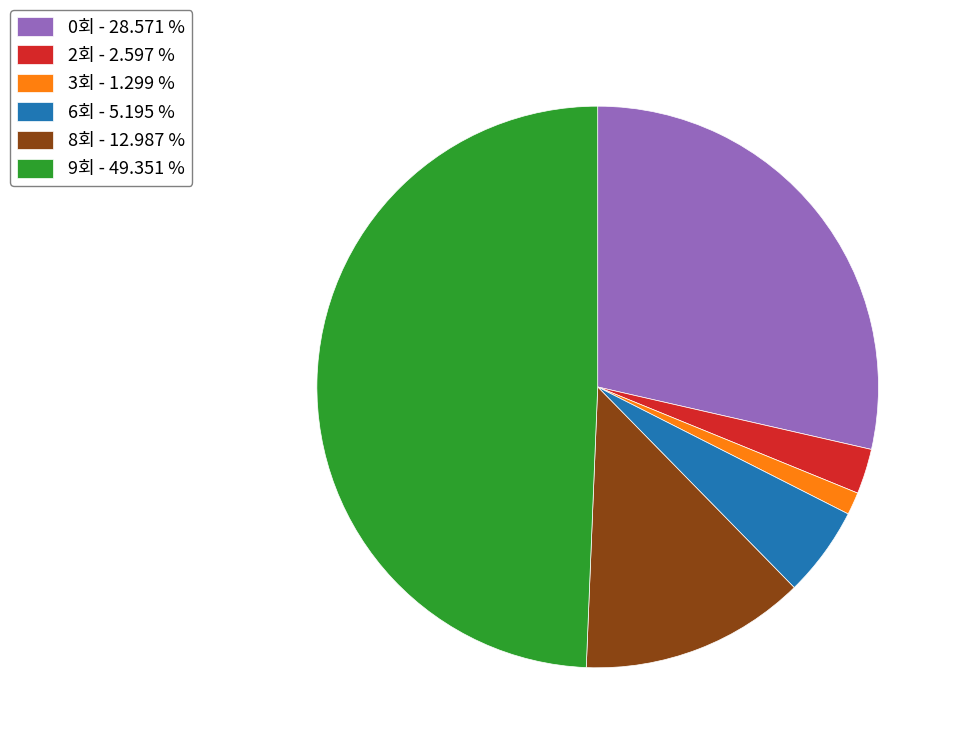

Which slice is the largest?

9회 - 49.351 %